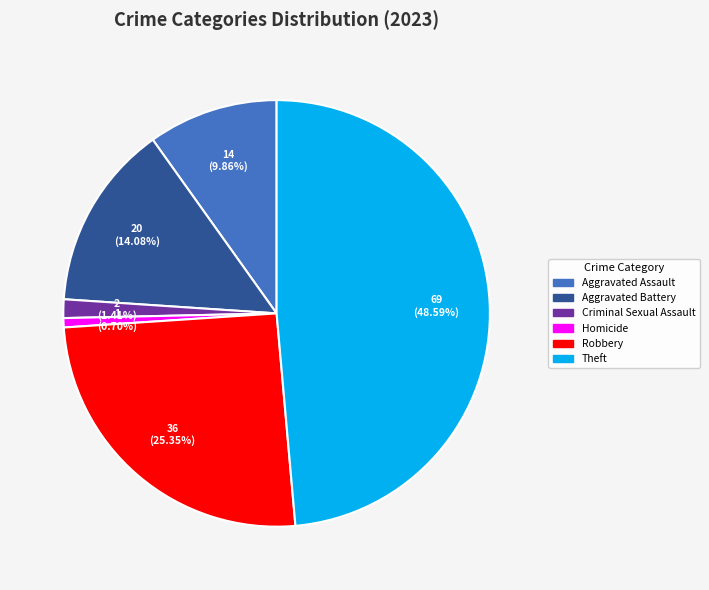

Does any single category account for the majority?

No